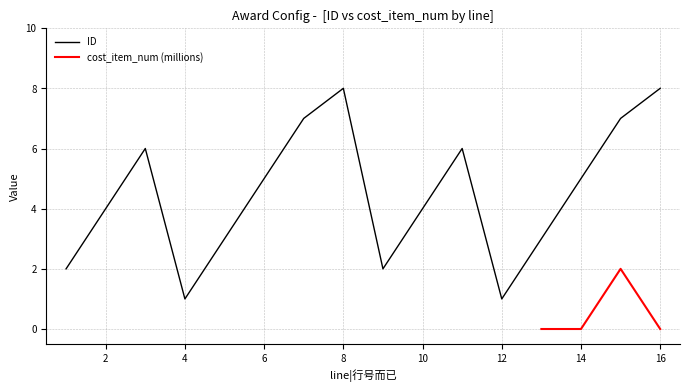

What is the difference between the second highest and second lowest values?

7